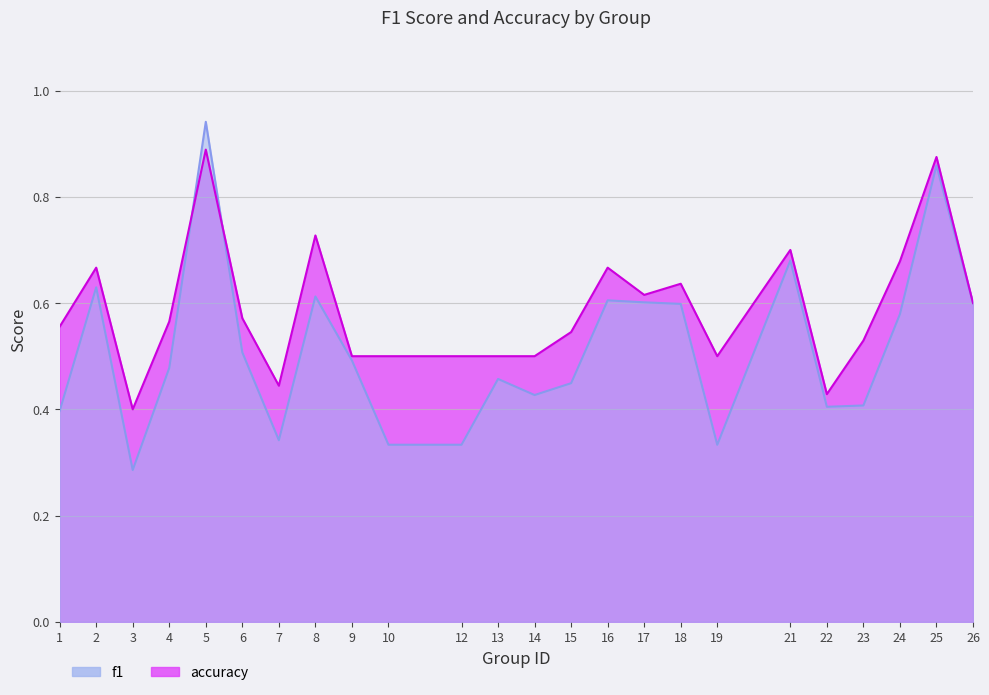

List the series in order of their peak value, lowest first.

accuracy, f1